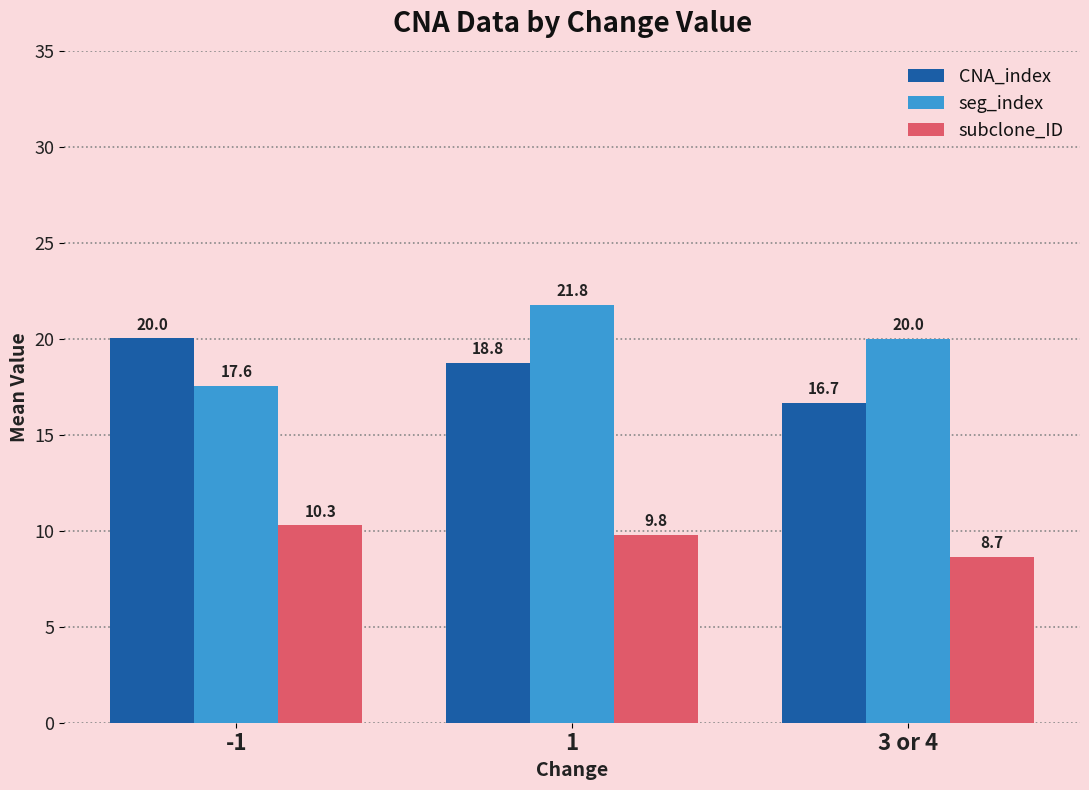

Which series has the largest range (max minus min)?

seg_index